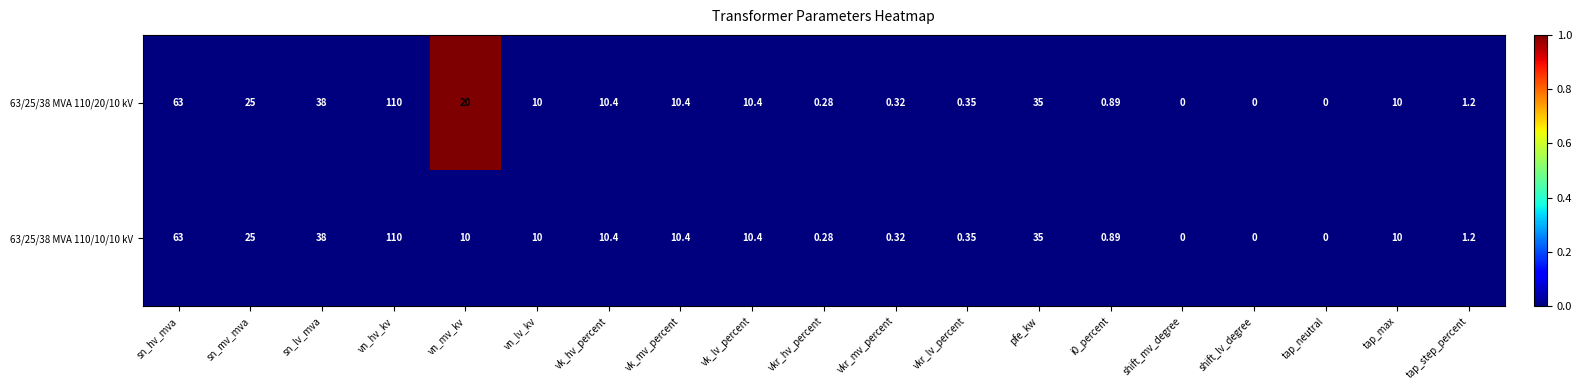

How many series are shown in this chart?

2